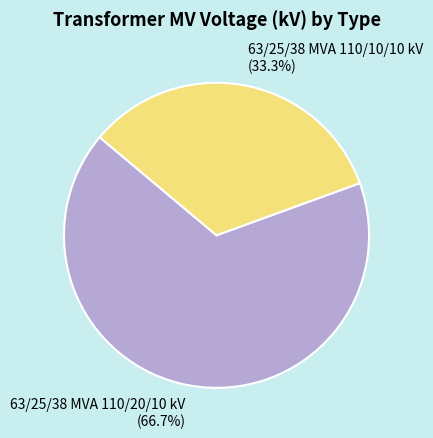

Which slice represents more than half of the pie?

63/25/38 MVA 110/20/10 kV